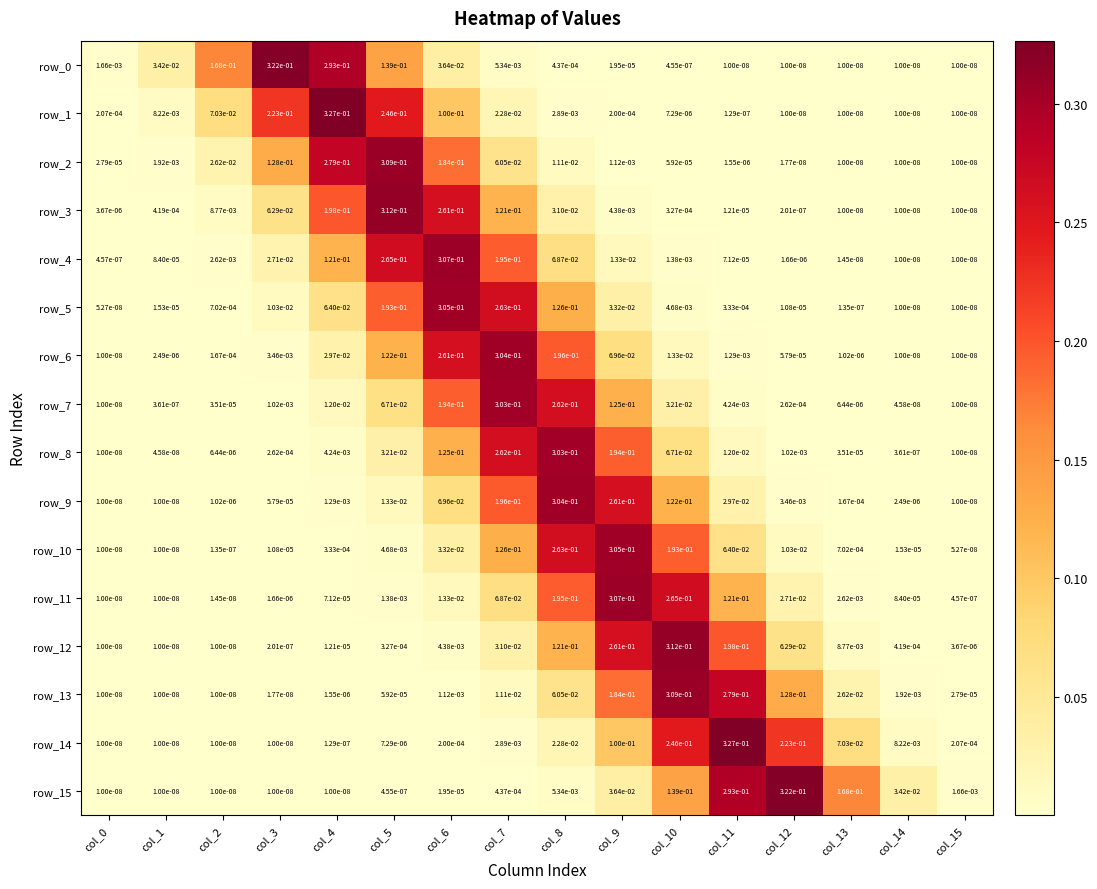

Is the value of row_14 at col_6 greater than the value of row_12 at col_10?

No